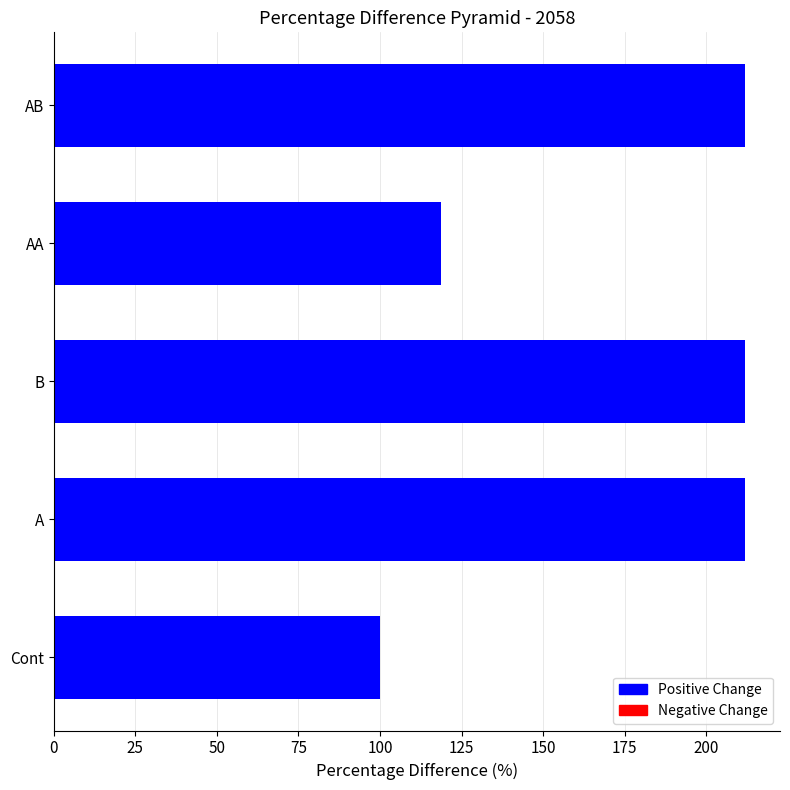

What is the change in value from Cont to AB?

+112.0